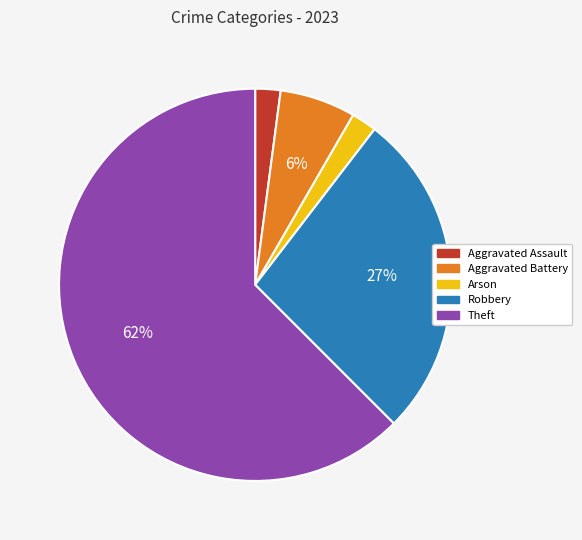

To the nearest percent, what is the average slice percentage?

20%